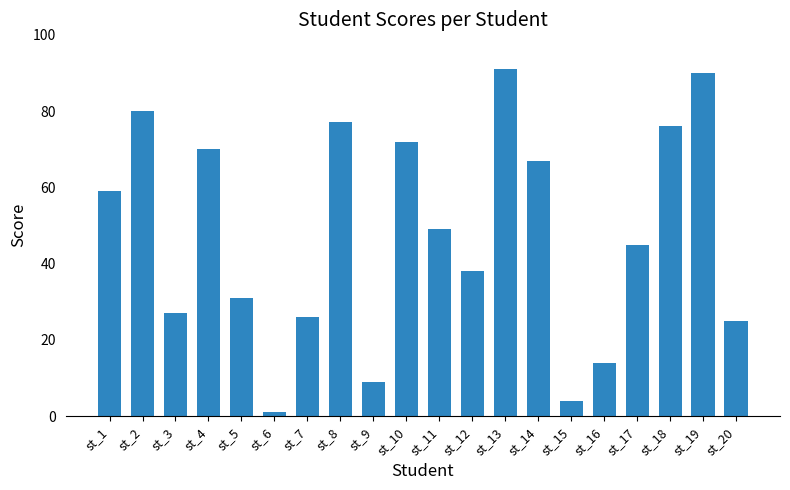

What is the sum of all values?

951